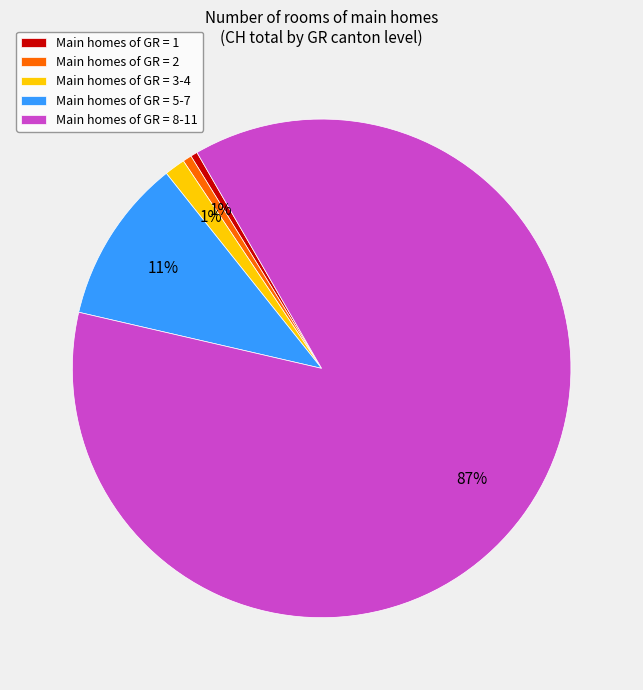

How many segments does this pie chart have?

5